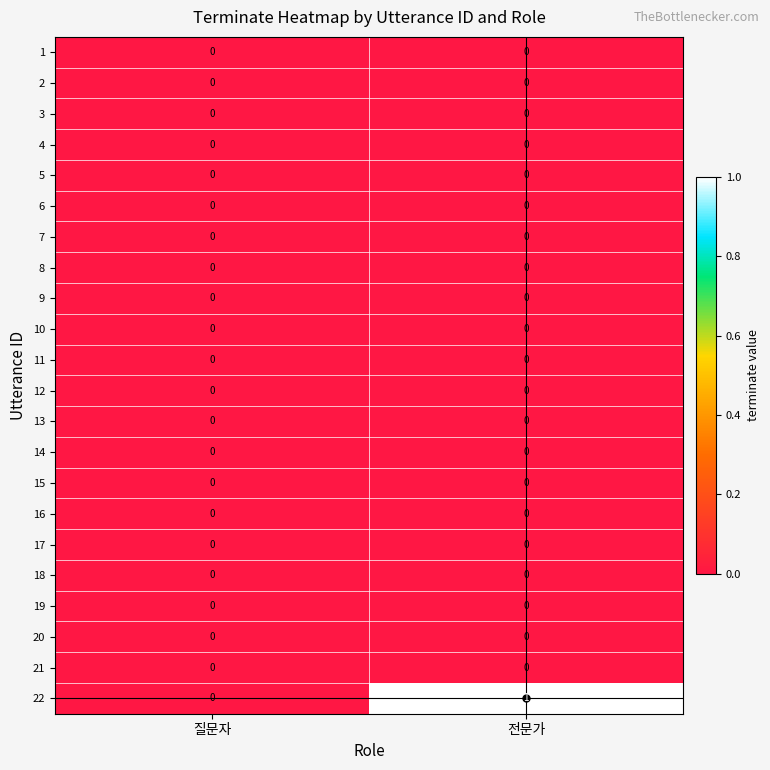

Between 질문자 and 전문가, which series saw the biggest shift?

22